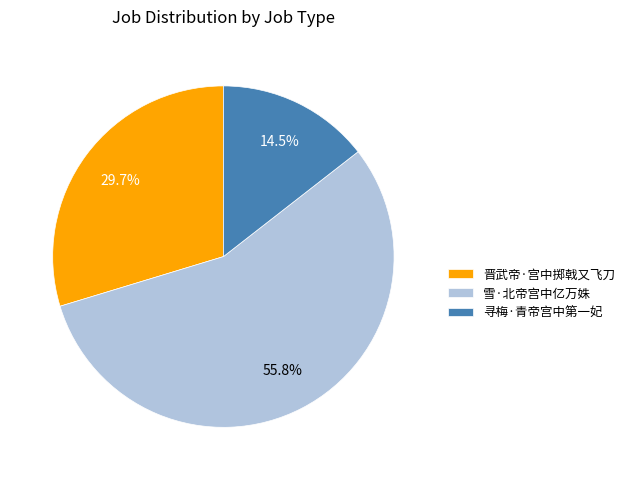

To the nearest percent, what portion does 雪·北帝宫中亿万姝 represent?

56%